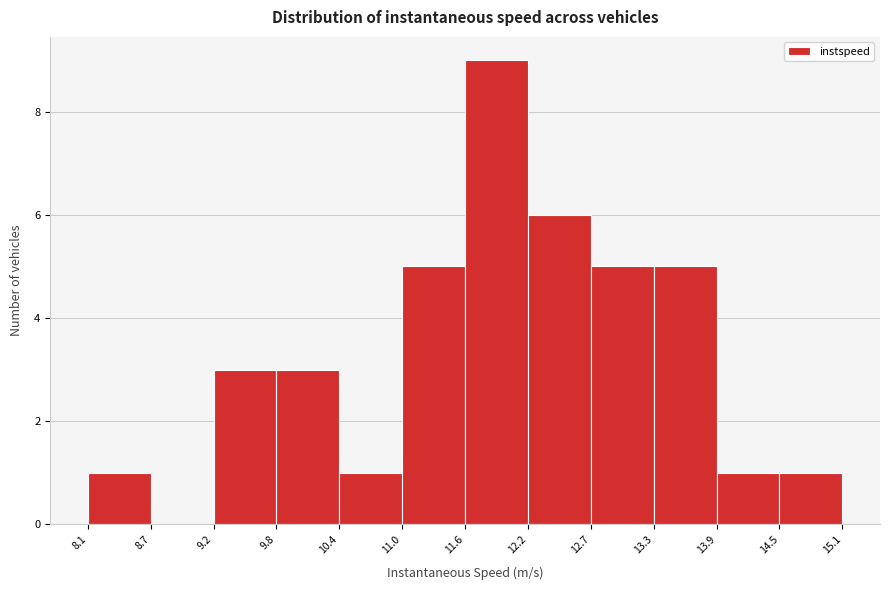

How tall is the bar that spans 11.6 to 12.2 on the x-axis? The values are not printed on the chart, so give them approximately, as read against the axis.

9